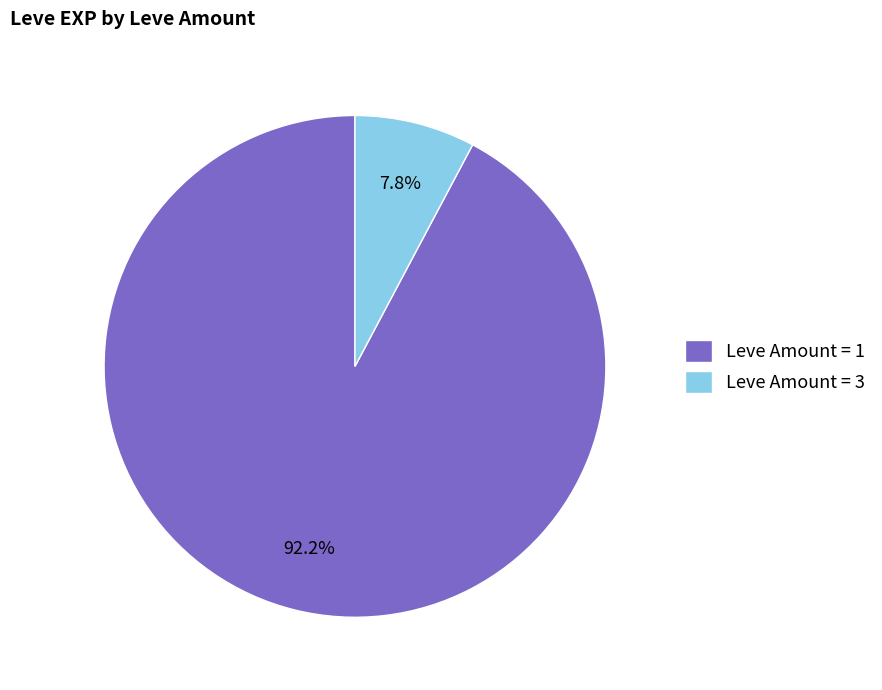

Is the sum of Leve Amount = 1 and Leve Amount = 3 greater than half?

Yes